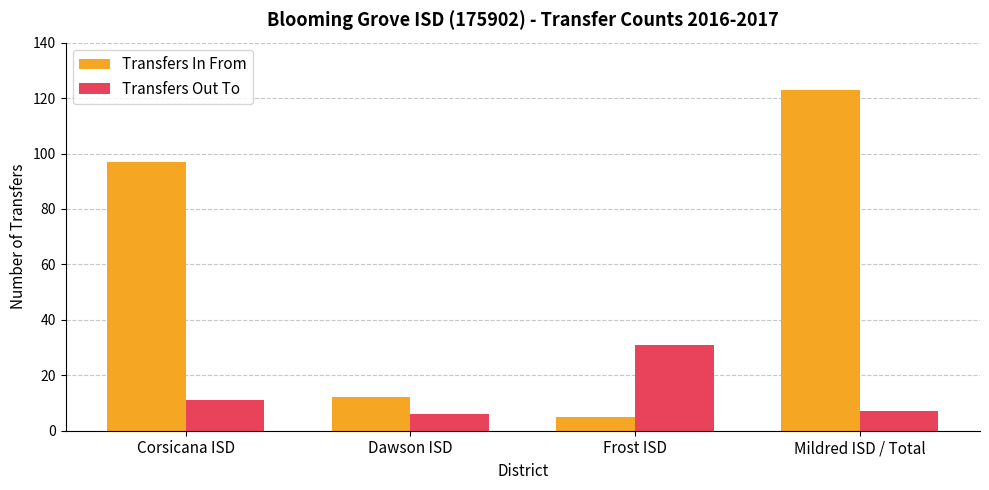

How many bars are there in total?

8